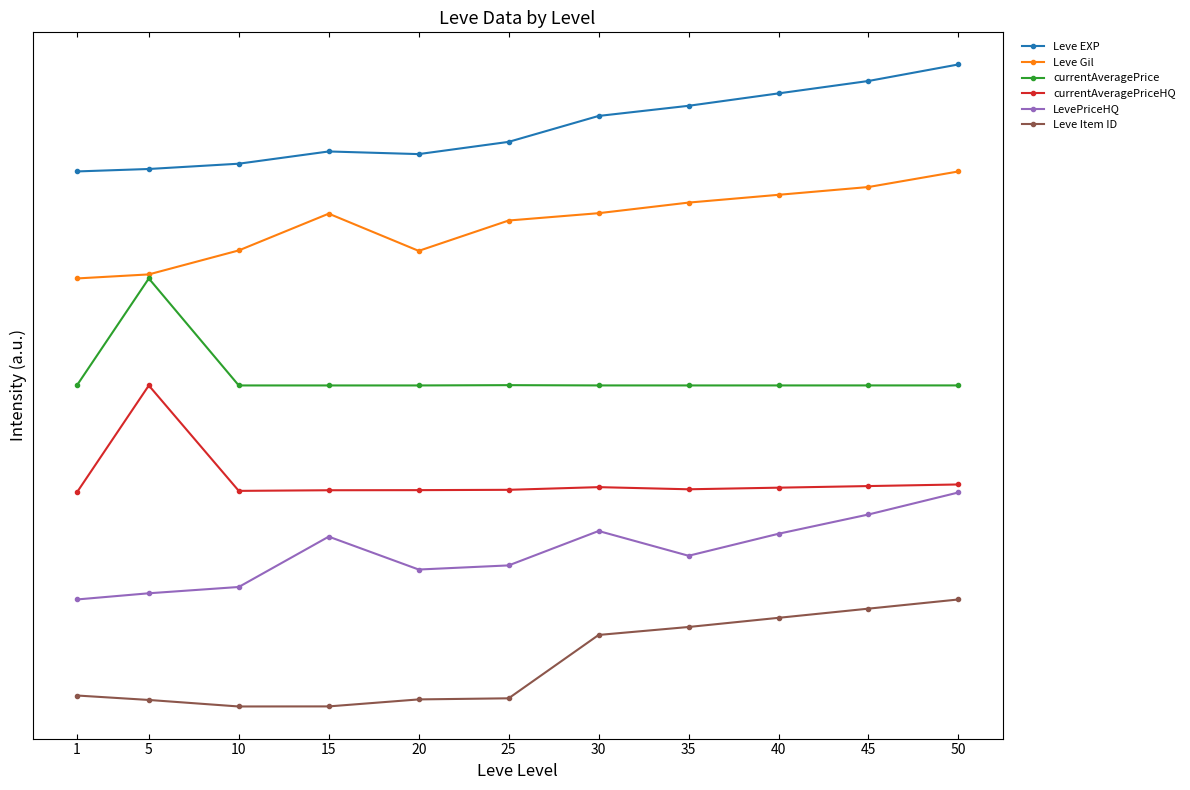

True or false: currentAveragePrice and Leve EXP intersect in this chart.

False